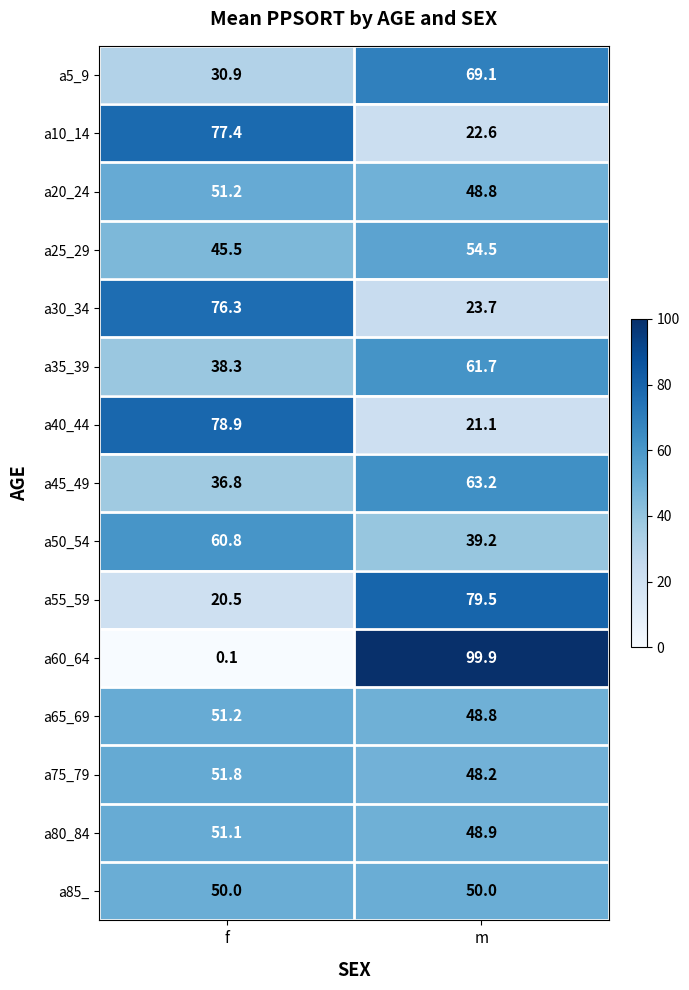

Is it true that a5_9 equals 94.1 at m?

False